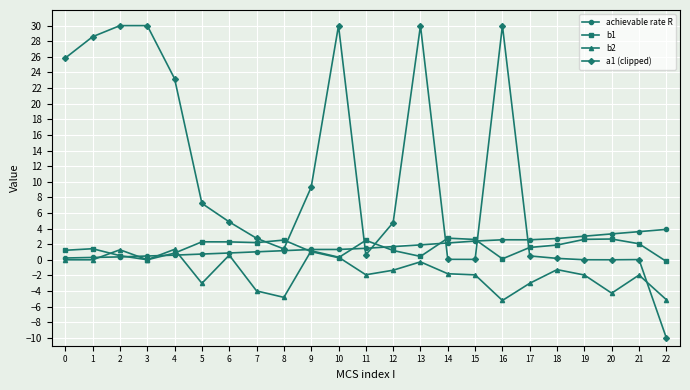

How many distinct data groups are displayed?

4